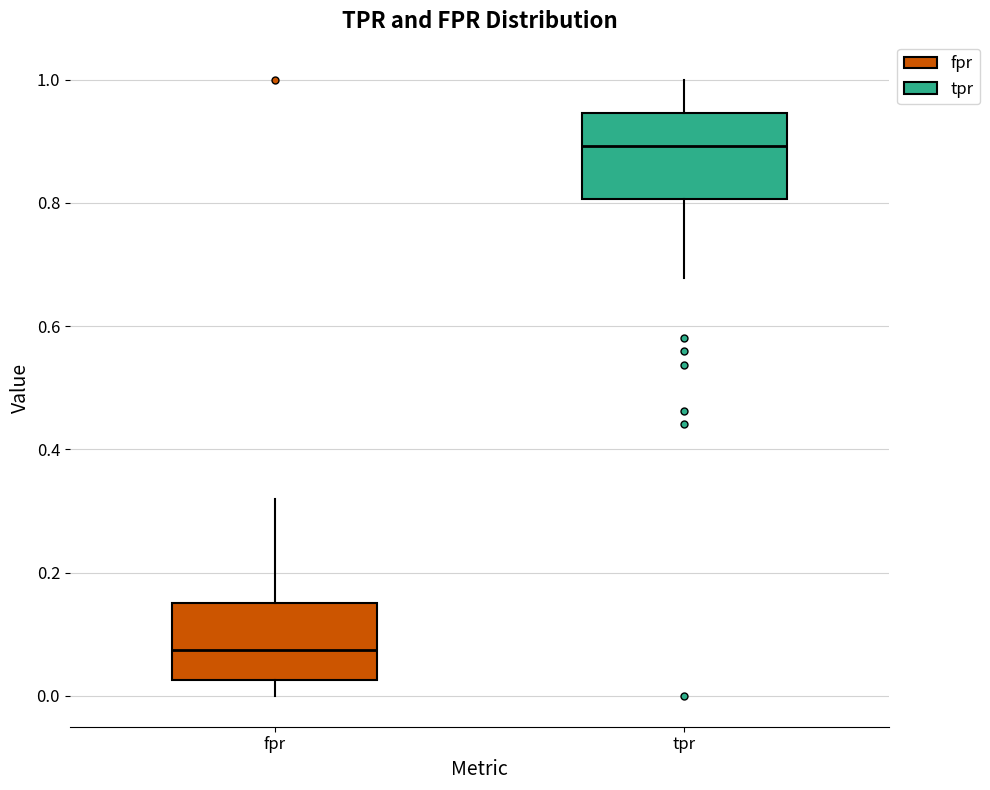

Where does the upper whisker of the box for fpr end on the y-axis? The values are not printed on the chart, so give them approximately, as read against the axis.

0.32